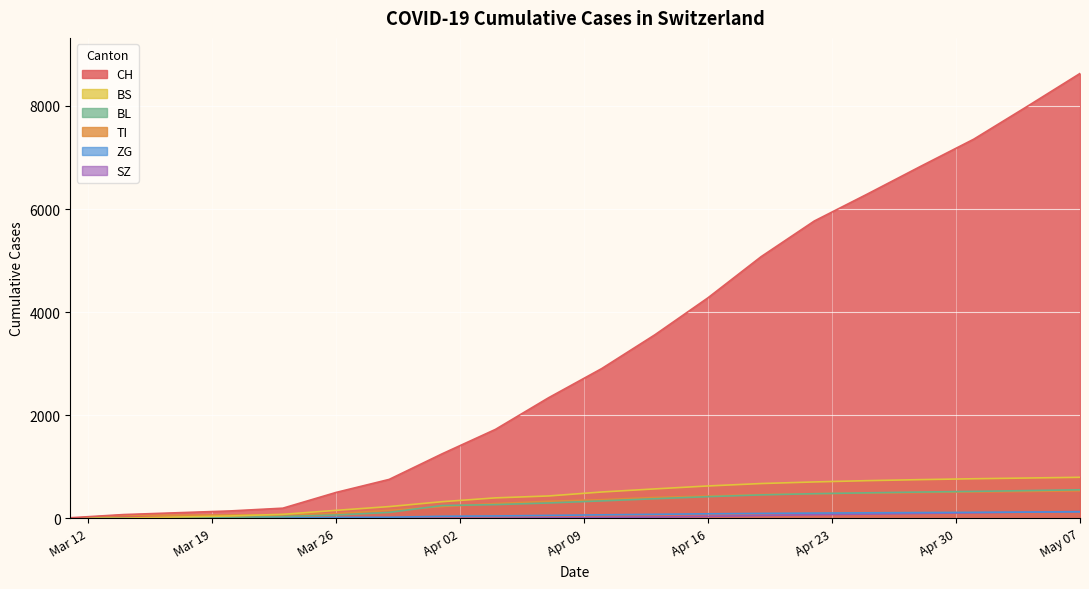

Which series has the widest spread of values?

CH